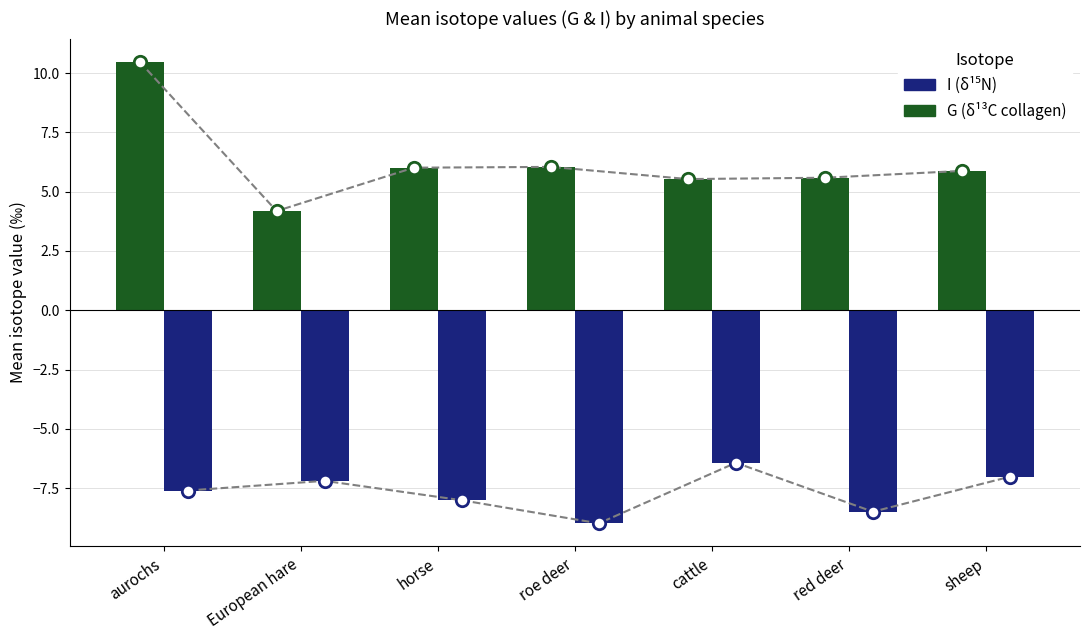

Which series has the widest spread of Y values?

G (δ¹³C collagen mean)